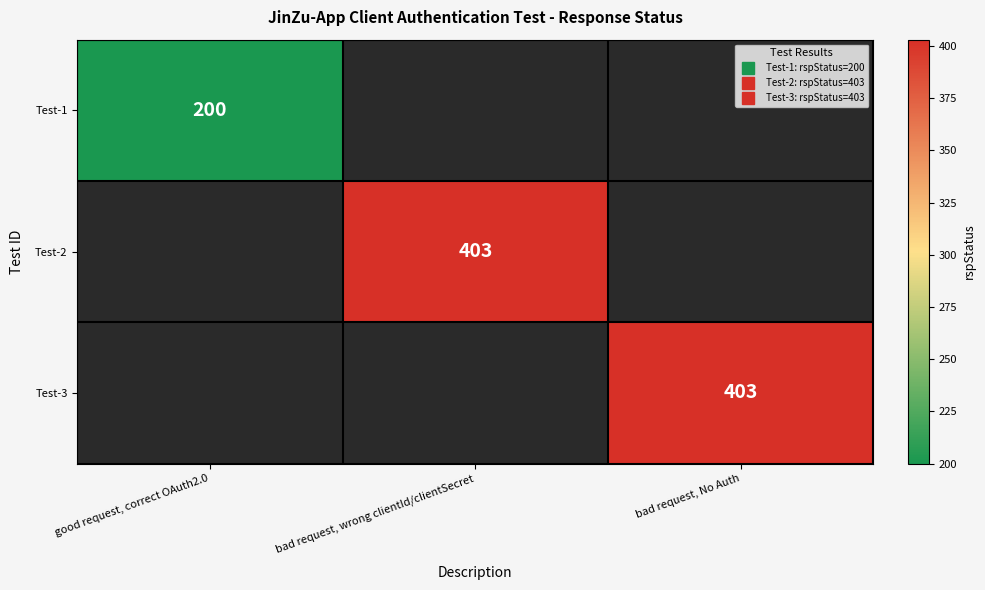

What is the lowest value of the Test-1 series?

200.0